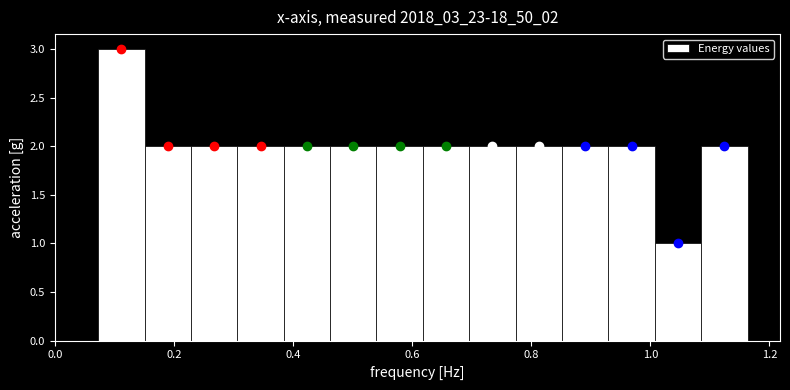

Read against the x-axis, roughly where is the centre of the tallest bar?

0.12